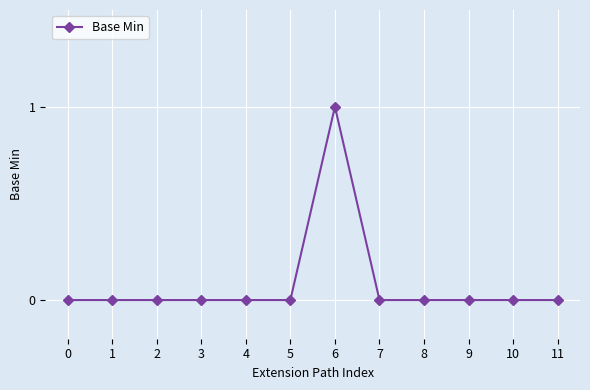

Reading right to left, list all the values displayed in this chart.

0	0	0	0	0	1	0	0	0	0	0	0